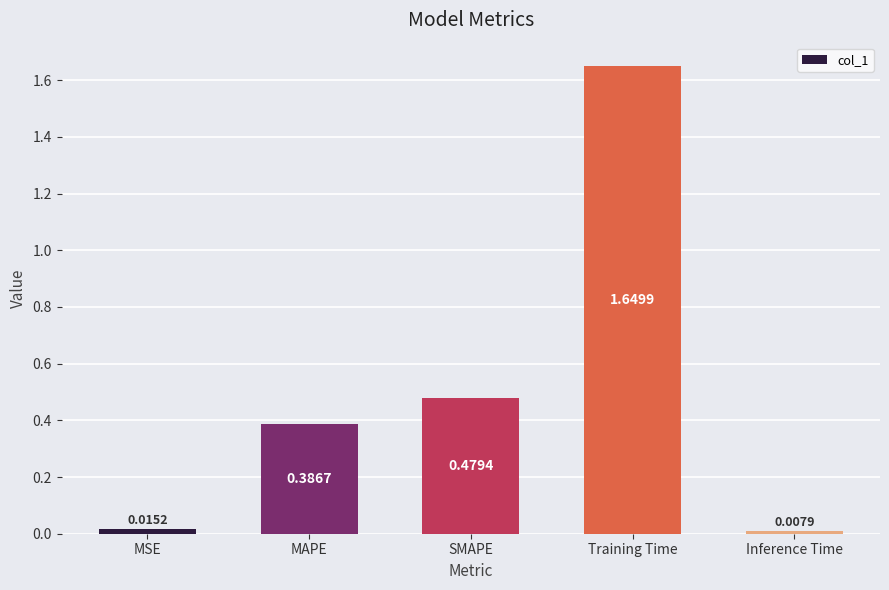

Which category has the lowest value across all series?

Inference Time